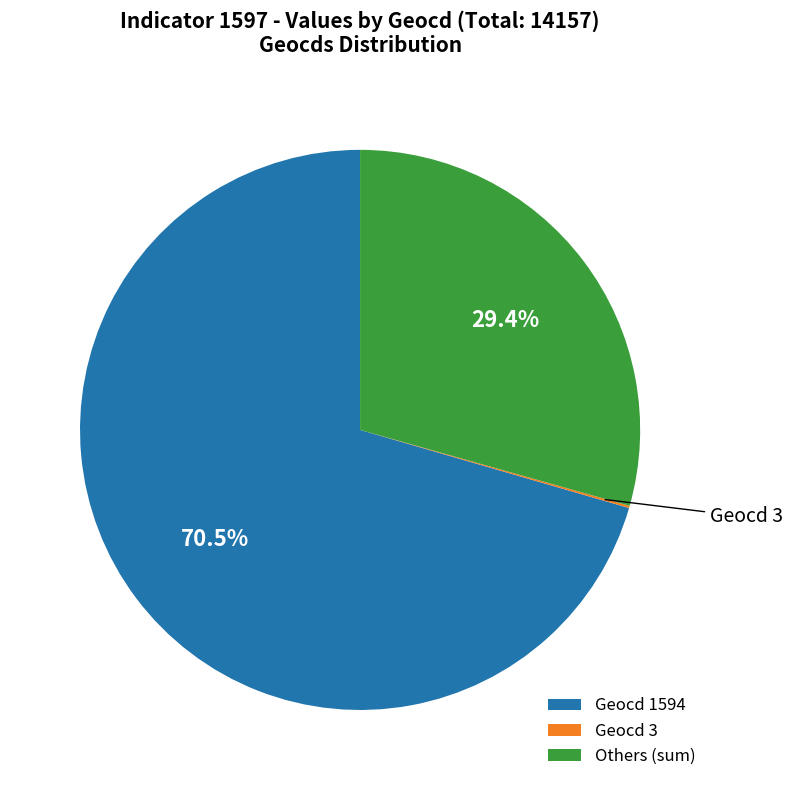

Is there any slice that represents more than half of the pie?

Yes